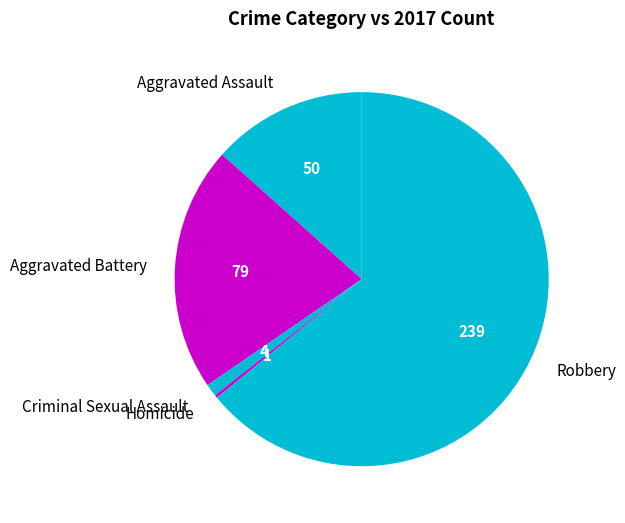

Combined, do Aggravated Assault and Criminal Sexual Assault account for over 50%?

No